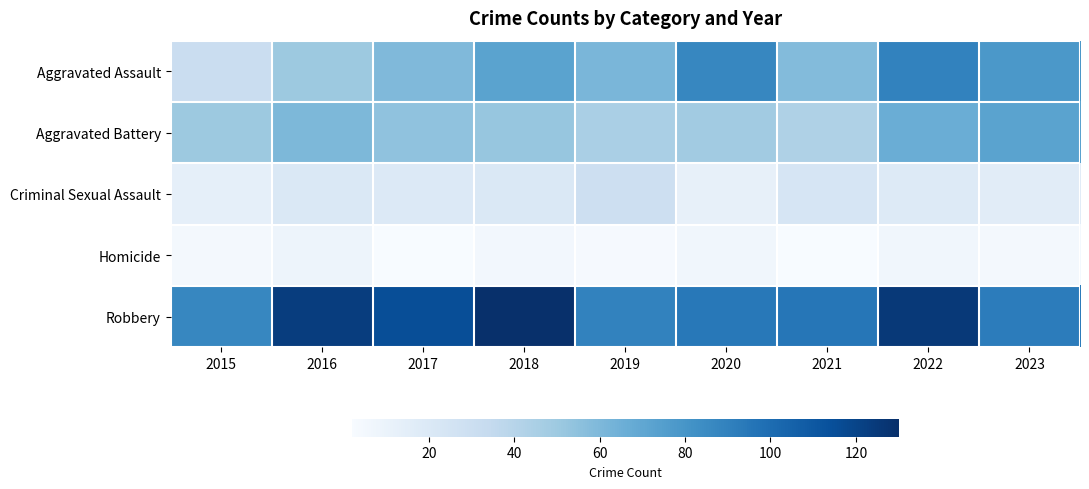

What is the smallest value displayed?

2